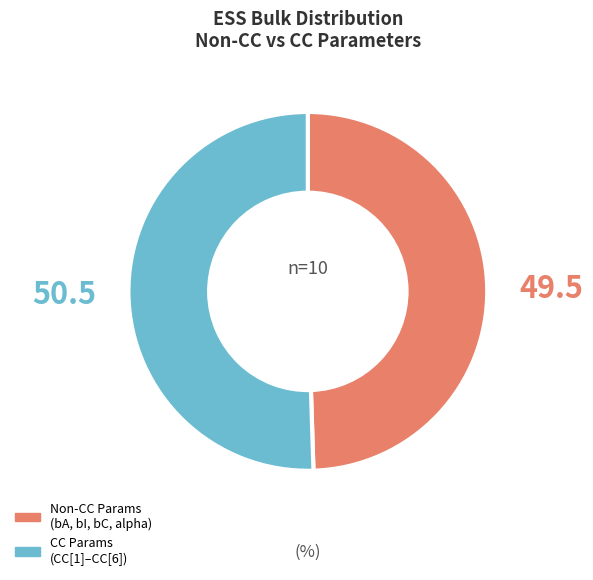

Is there any slice that represents more than half of the pie?

Yes